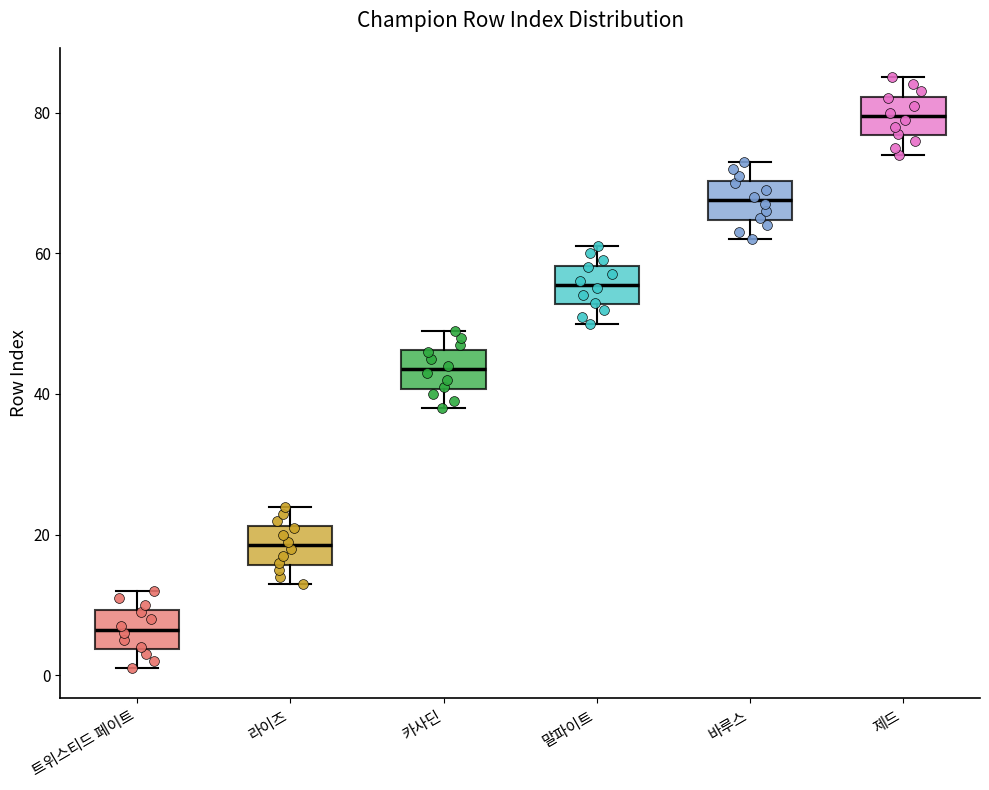

Reading left to right, read every box against the y-axis: the position of its median line, the range the box covers, and the ends of its whiskers. The values are not printed on the chart, so give them approximately, as read against the axis.

트위스티드 페이트: median 6, box 4 to 10, whiskers 2 to 12
라이즈: median 18, box 16 to 22, whiskers 14 to 24
카사딘: median 44, box 40 to 46, whiskers 38 to 50
말파이트: median 56, box 52 to 58, whiskers 50 to 62
바루스: median 68, box 64 to 70, whiskers 62 to 74
제드: median 80, box 76 to 82, whiskers 74 to 86